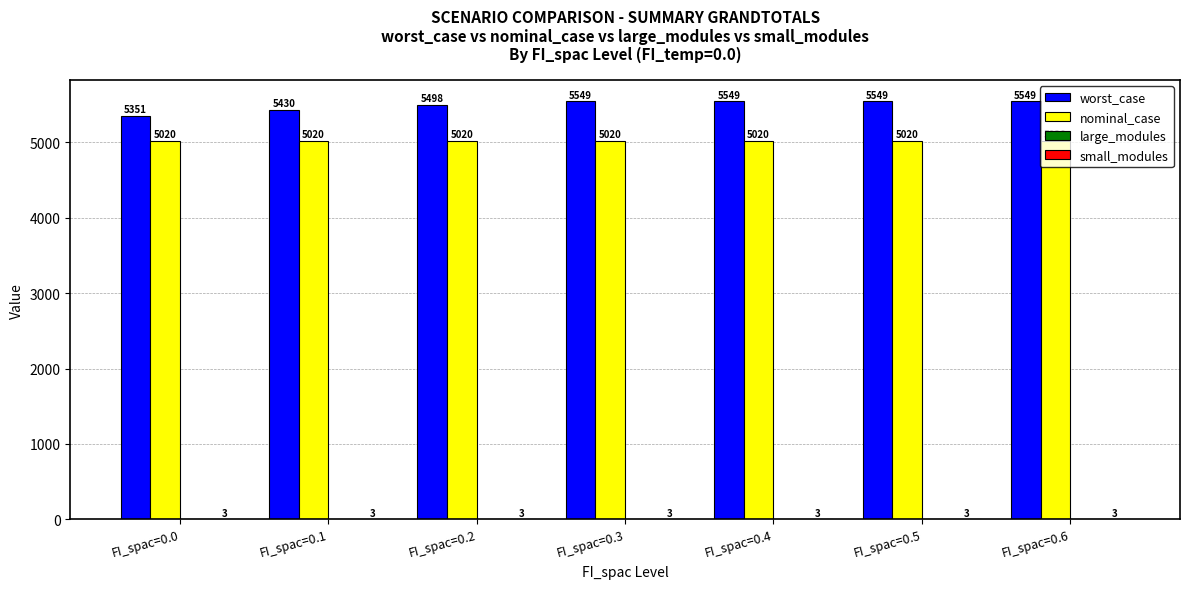

What is the greatest value displayed?

5548.7